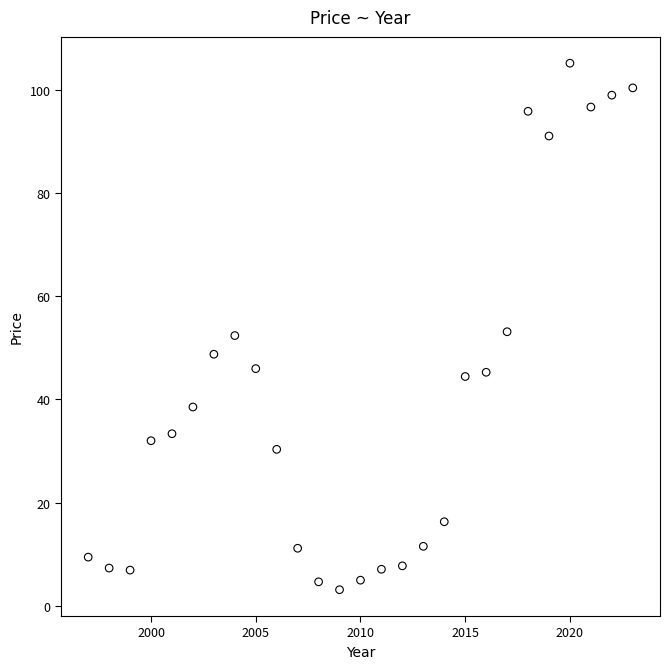

What is the range of X values (max minus min)?

26.0